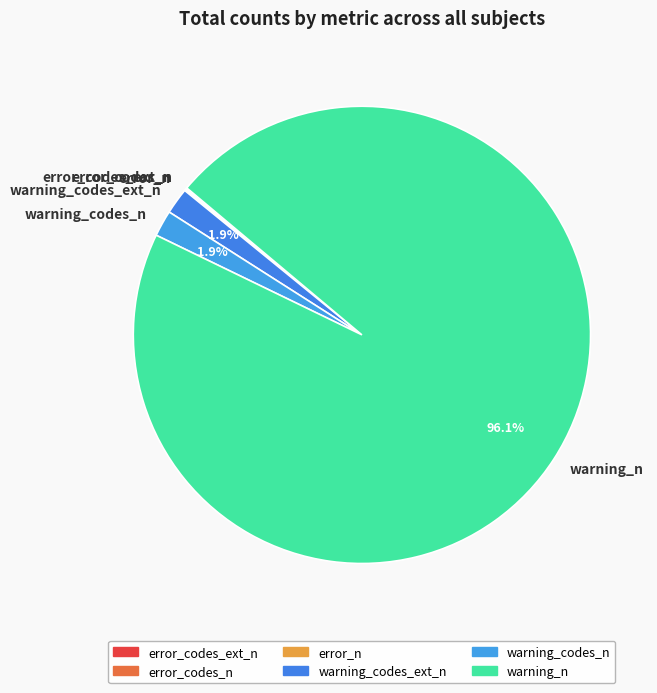

Which slice is the largest?

warning_n